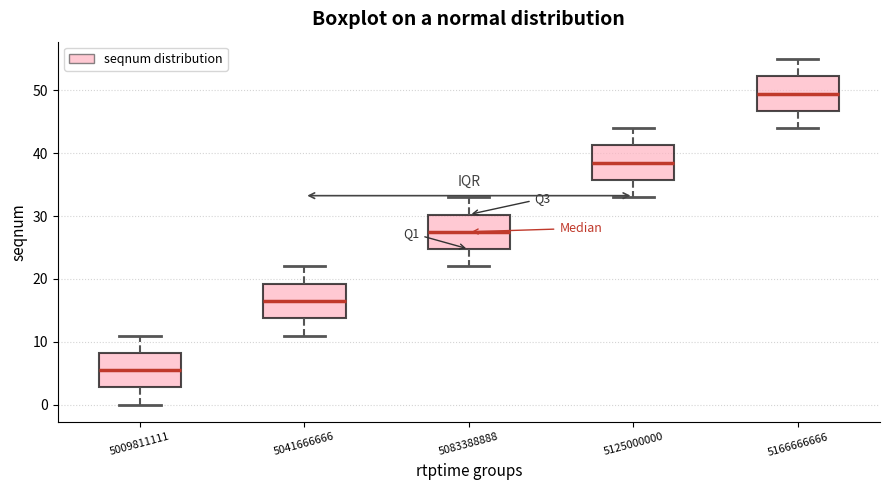

Where is the lower edge of the box at x = 5166666666 on the y-axis? The values are not printed on the chart, so give them approximately, as read against the axis.

47